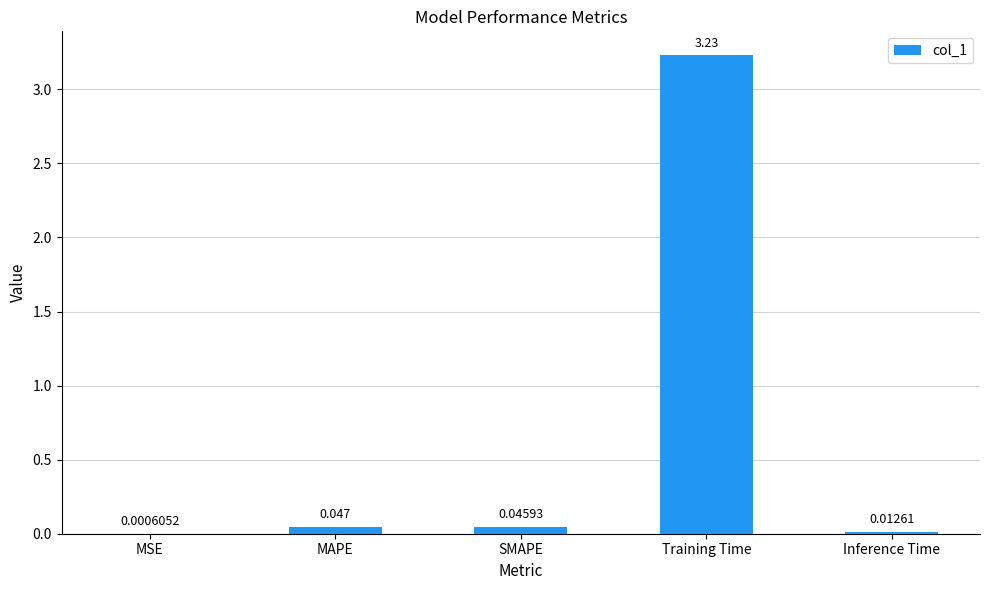

Between Inference Time and SMAPE, which is larger?

SMAPE